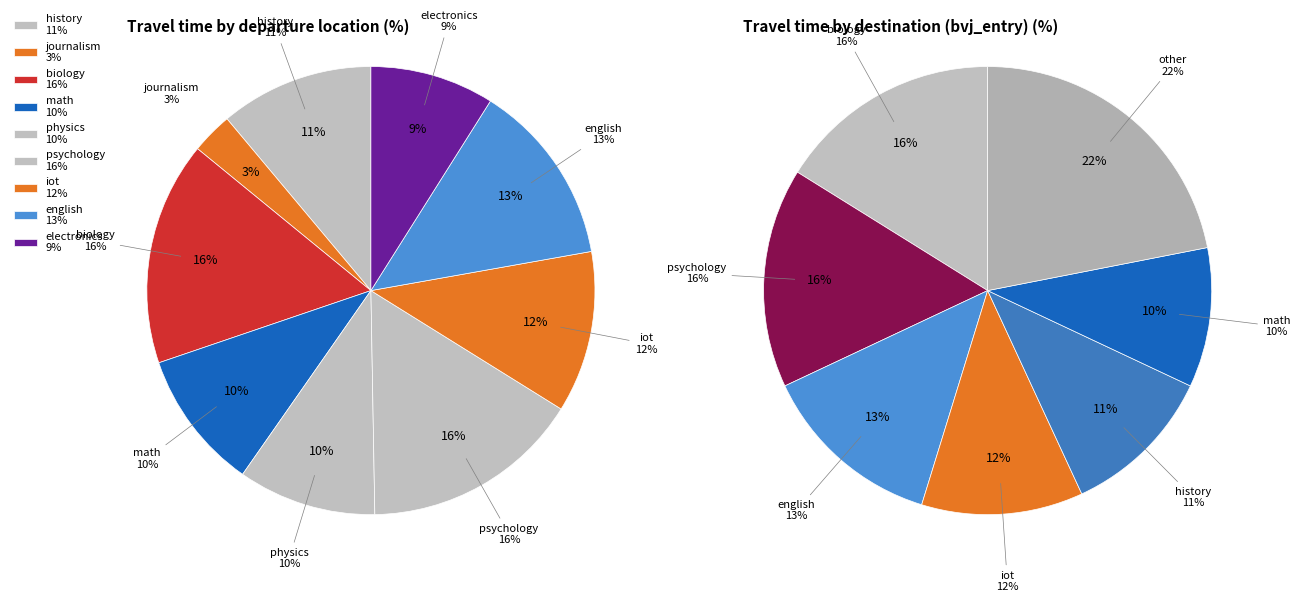

Is the sum of iot and electronics greater than half?

No